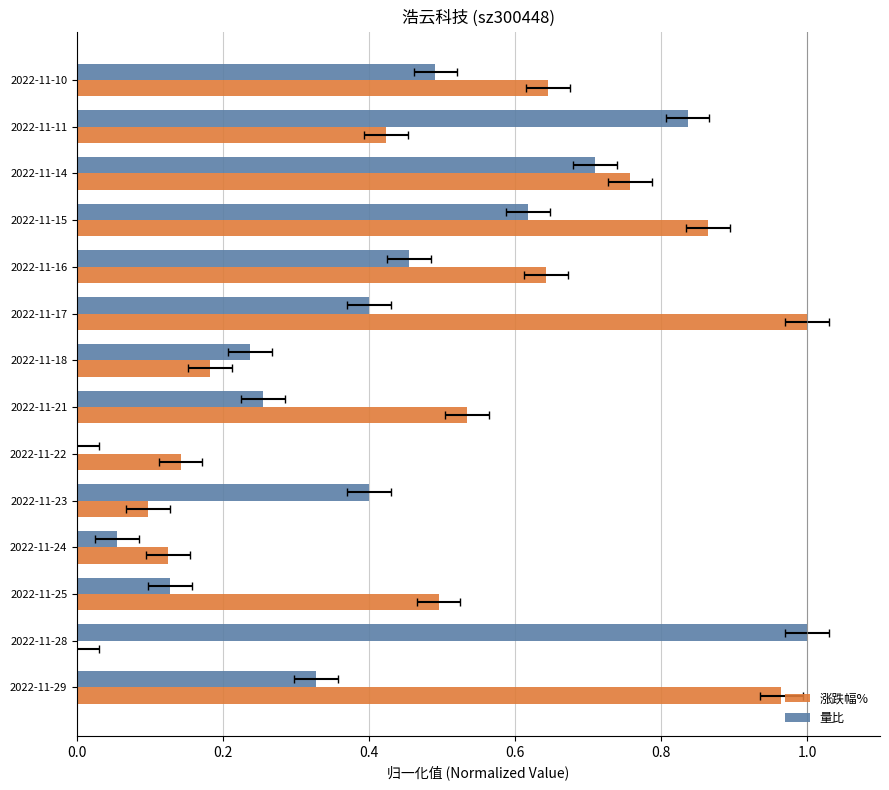

The 量比 series shows 0.7 at 2022-11-14. True or false?

True